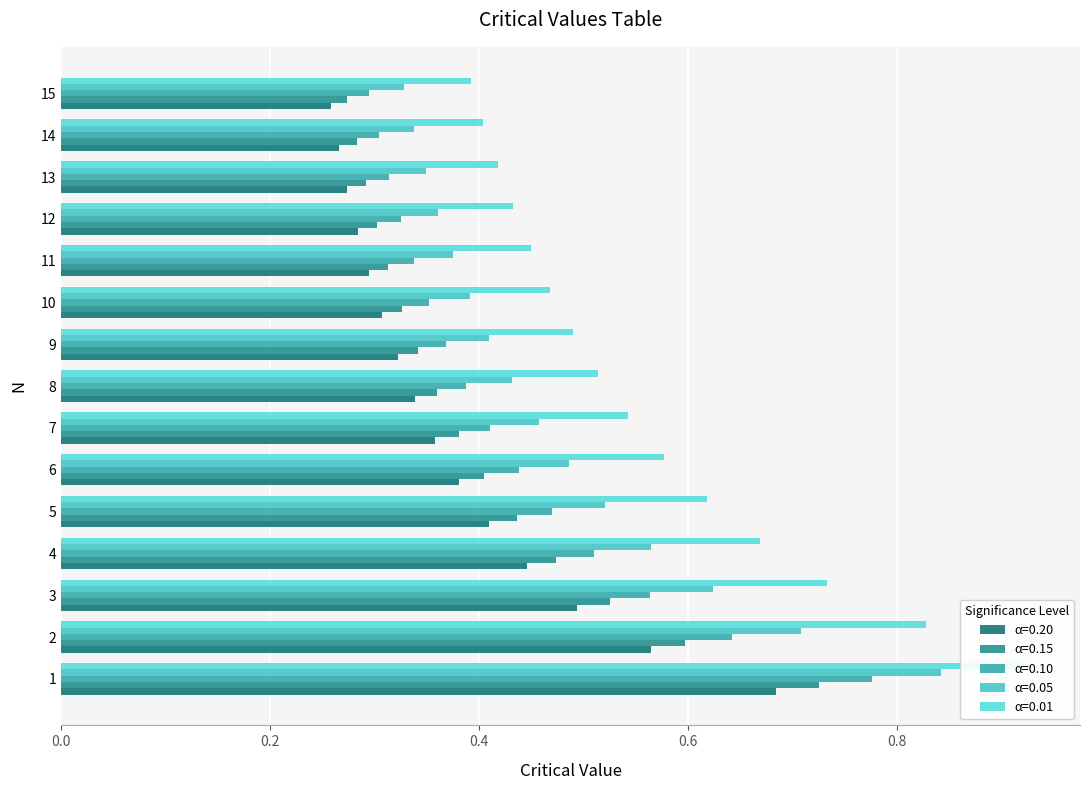

What is the value of the α=0.20 bar at the 6th from the left?

0.4